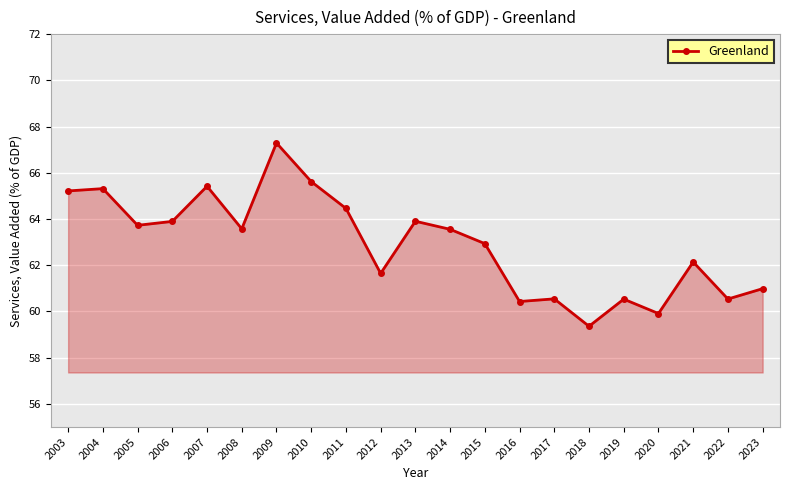

The chart shows a value of 60.5 at 2019. True or false?

True